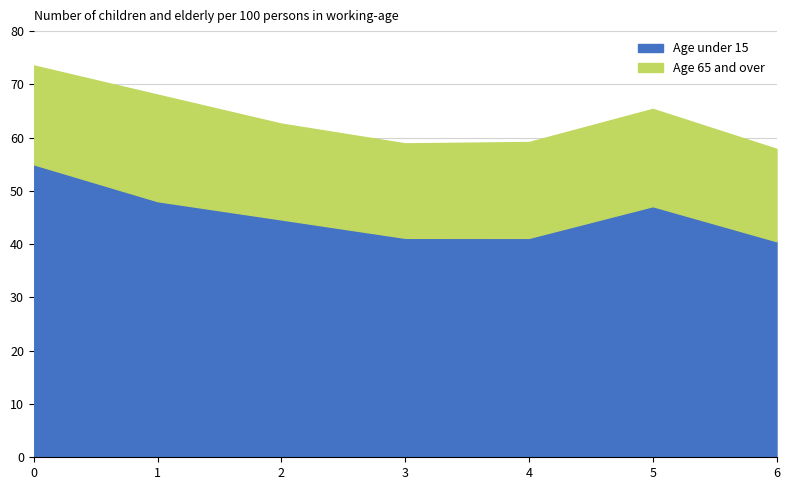

What is the total value across all series at 0?

73.5